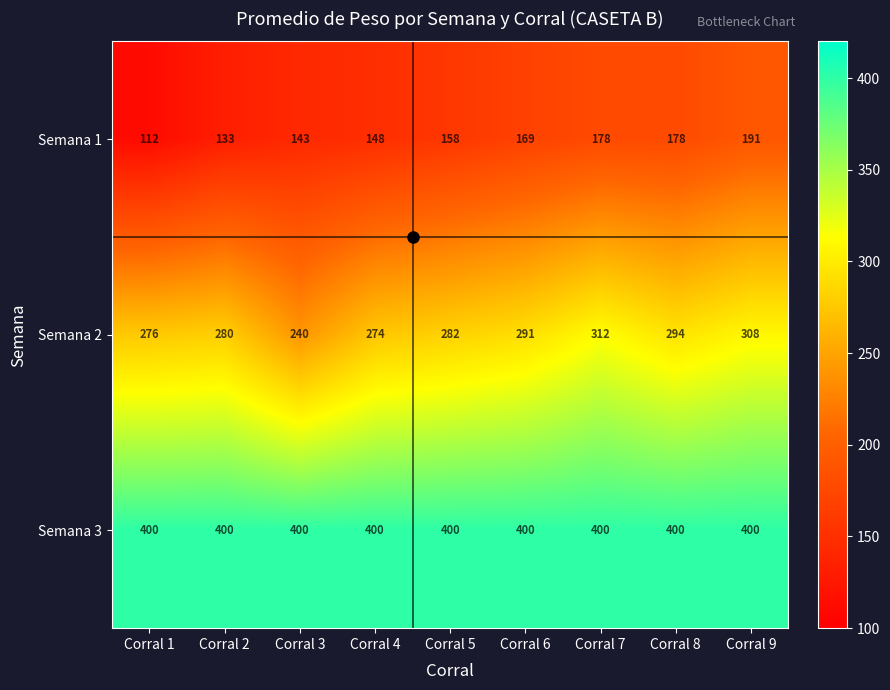

Is it true that Semana 2 equals 196 at Corral 6?

False